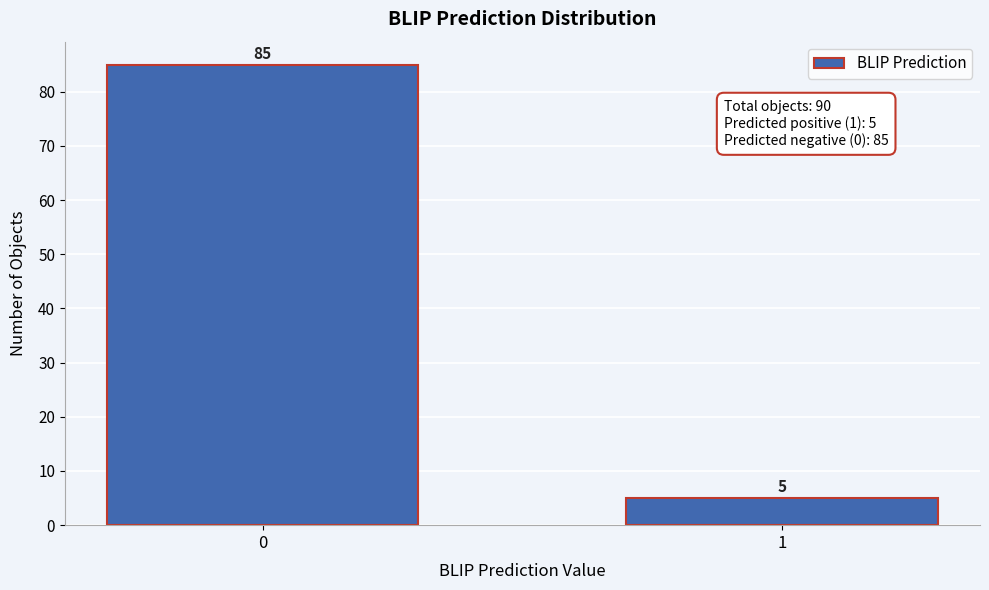

Reading left to right, what are all the values shown in this chart?

0=85	1=5